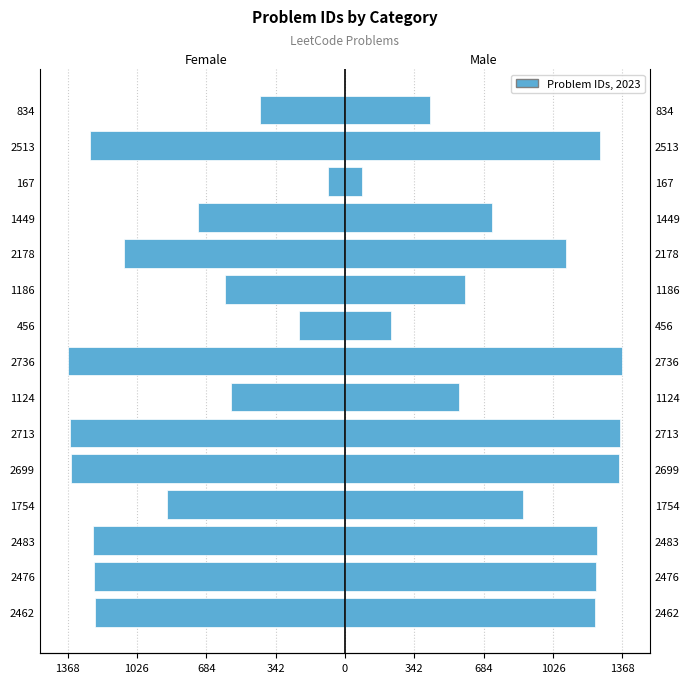

Rank the series at 2713 from lowest to highest value.

Female, Male